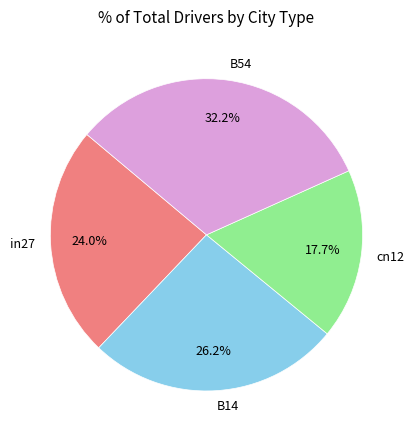

Is it true that B14 is 31% of the pie?

False